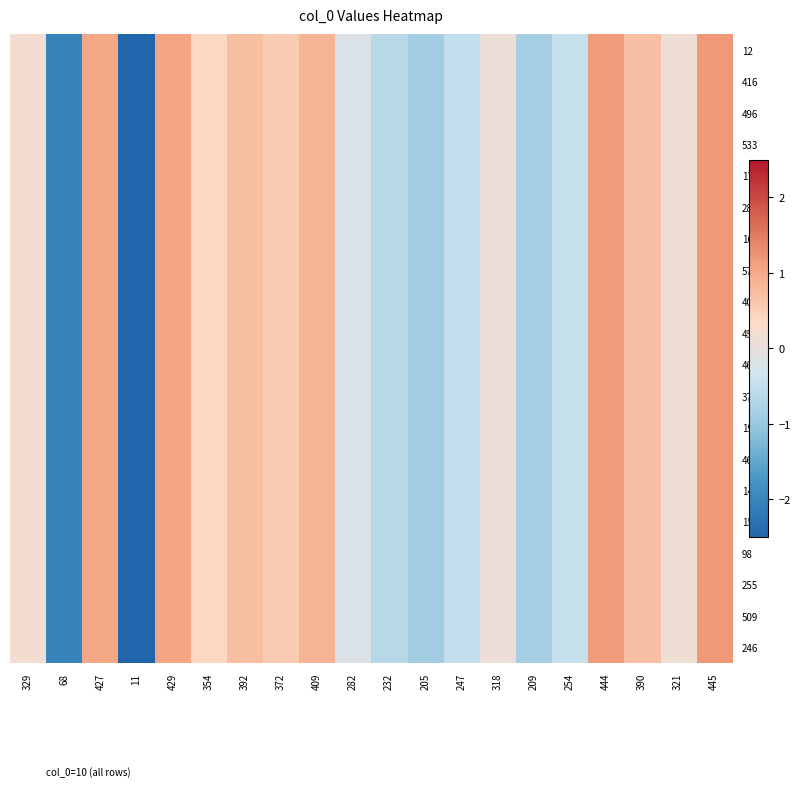

Reading left to right, what are all the values shown in this chart?

12: 329=0.2	68=-2.0	427=1.0	11=-2.5	429=1.0	354=0.4	392=0.7	372=0.6	409=0.9	282=-0.2	232=-0.6	205=-0.9	247=-0.5	318=0.1	209=-0.8	254=-0.5	444=1.2	390=0.7	321=0.1	445=1.2
416: 329=0.2	68=-2.0	427=1.0	11=-2.5	429=1.0	354=0.4	392=0.7	372=0.6	409=0.9	282=-0.2	232=-0.6	205=-0.9	247=-0.5	318=0.1	209=-0.8	254=-0.5	444=1.2	390=0.7	321=0.1	445=1.2
496: 329=0.2	68=-2.0	427=1.0	11=-2.5	429=1.0	354=0.4	392=0.7	372=0.6	409=0.9	282=-0.2	232=-0.6	205=-0.9	247=-0.5	318=0.1	209=-0.8	254=-0.5	444=1.2	390=0.7	321=0.1	445=1.2
533: 329=0.2	68=-2.0	427=1.0	11=-2.5	429=1.0	354=0.4	392=0.7	372=0.6	409=0.9	282=-0.2	232=-0.6	205=-0.9	247=-0.5	318=0.1	209=-0.8	254=-0.5	444=1.2	390=0.7	321=0.1	445=1.2
176: 329=0.2	68=-2.0	427=1.0	11=-2.5	429=1.0	354=0.4	392=0.7	372=0.6	409=0.9	282=-0.2	232=-0.6	205=-0.9	247=-0.5	318=0.1	209=-0.8	254=-0.5	444=1.2	390=0.7	321=0.1	445=1.2
281: 329=0.2	68=-2.0	427=1.0	11=-2.5	429=1.0	354=0.4	392=0.7	372=0.6	409=0.9	282=-0.2	232=-0.6	205=-0.9	247=-0.5	318=0.1	209=-0.8	254=-0.5	444=1.2	390=0.7	321=0.1	445=1.2
162: 329=0.2	68=-2.0	427=1.0	11=-2.5	429=1.0	354=0.4	392=0.7	372=0.6	409=0.9	282=-0.2	232=-0.6	205=-0.9	247=-0.5	318=0.1	209=-0.8	254=-0.5	444=1.2	390=0.7	321=0.1	445=1.2
578: 329=0.2	68=-2.0	427=1.0	11=-2.5	429=1.0	354=0.4	392=0.7	372=0.6	409=0.9	282=-0.2	232=-0.6	205=-0.9	247=-0.5	318=0.1	209=-0.8	254=-0.5	444=1.2	390=0.7	321=0.1	445=1.2
407: 329=0.2	68=-2.0	427=1.0	11=-2.5	429=1.0	354=0.4	392=0.7	372=0.6	409=0.9	282=-0.2	232=-0.6	205=-0.9	247=-0.5	318=0.1	209=-0.8	254=-0.5	444=1.2	390=0.7	321=0.1	445=1.2
451: 329=0.2	68=-2.0	427=1.0	11=-2.5	429=1.0	354=0.4	392=0.7	372=0.6	409=0.9	282=-0.2	232=-0.6	205=-0.9	247=-0.5	318=0.1	209=-0.8	254=-0.5	444=1.2	390=0.7	321=0.1	445=1.2
463: 329=0.2	68=-2.0	427=1.0	11=-2.5	429=1.0	354=0.4	392=0.7	372=0.6	409=0.9	282=-0.2	232=-0.6	205=-0.9	247=-0.5	318=0.1	209=-0.8	254=-0.5	444=1.2	390=0.7	321=0.1	445=1.2
378: 329=0.2	68=-2.0	427=1.0	11=-2.5	429=1.0	354=0.4	392=0.7	372=0.6	409=0.9	282=-0.2	232=-0.6	205=-0.9	247=-0.5	318=0.1	209=-0.8	254=-0.5	444=1.2	390=0.7	321=0.1	445=1.2
198: 329=0.2	68=-2.0	427=1.0	11=-2.5	429=1.0	354=0.4	392=0.7	372=0.6	409=0.9	282=-0.2	232=-0.6	205=-0.9	247=-0.5	318=0.1	209=-0.8	254=-0.5	444=1.2	390=0.7	321=0.1	445=1.2
468: 329=0.2	68=-2.0	427=1.0	11=-2.5	429=1.0	354=0.4	392=0.7	372=0.6	409=0.9	282=-0.2	232=-0.6	205=-0.9	247=-0.5	318=0.1	209=-0.8	254=-0.5	444=1.2	390=0.7	321=0.1	445=1.2
14: 329=0.2	68=-2.0	427=1.0	11=-2.5	429=1.0	354=0.4	392=0.7	372=0.6	409=0.9	282=-0.2	232=-0.6	205=-0.9	247=-0.5	318=0.1	209=-0.8	254=-0.5	444=1.2	390=0.7	321=0.1	445=1.2
151: 329=0.2	68=-2.0	427=1.0	11=-2.5	429=1.0	354=0.4	392=0.7	372=0.6	409=0.9	282=-0.2	232=-0.6	205=-0.9	247=-0.5	318=0.1	209=-0.8	254=-0.5	444=1.2	390=0.7	321=0.1	445=1.2
98: 329=0.2	68=-2.0	427=1.0	11=-2.5	429=1.0	354=0.4	392=0.7	372=0.6	409=0.9	282=-0.2	232=-0.6	205=-0.9	247=-0.5	318=0.1	209=-0.8	254=-0.5	444=1.2	390=0.7	321=0.1	445=1.2
255: 329=0.2	68=-2.0	427=1.0	11=-2.5	429=1.0	354=0.4	392=0.7	372=0.6	409=0.9	282=-0.2	232=-0.6	205=-0.9	247=-0.5	318=0.1	209=-0.8	254=-0.5	444=1.2	390=0.7	321=0.1	445=1.2
509: 329=0.2	68=-2.0	427=1.0	11=-2.5	429=1.0	354=0.4	392=0.7	372=0.6	409=0.9	282=-0.2	232=-0.6	205=-0.9	247=-0.5	318=0.1	209=-0.8	254=-0.5	444=1.2	390=0.7	321=0.1	445=1.2
246: 329=0.2	68=-2.0	427=1.0	11=-2.5	429=1.0	354=0.4	392=0.7	372=0.6	409=0.9	282=-0.2	232=-0.6	205=-0.9	247=-0.5	318=0.1	209=-0.8	254=-0.5	444=1.2	390=0.7	321=0.1	445=1.2